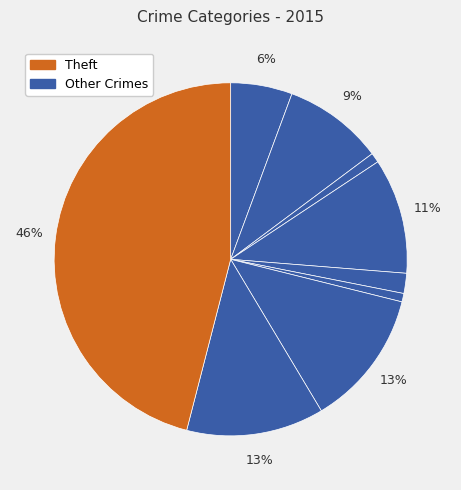

What is the largest slice in the pie chart?

Theft